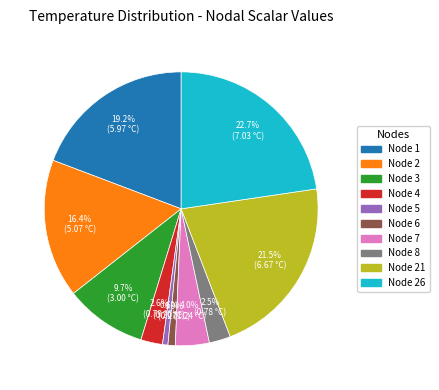

To the nearest percent, what is the difference between the largest and smallest slice percentages?

22%